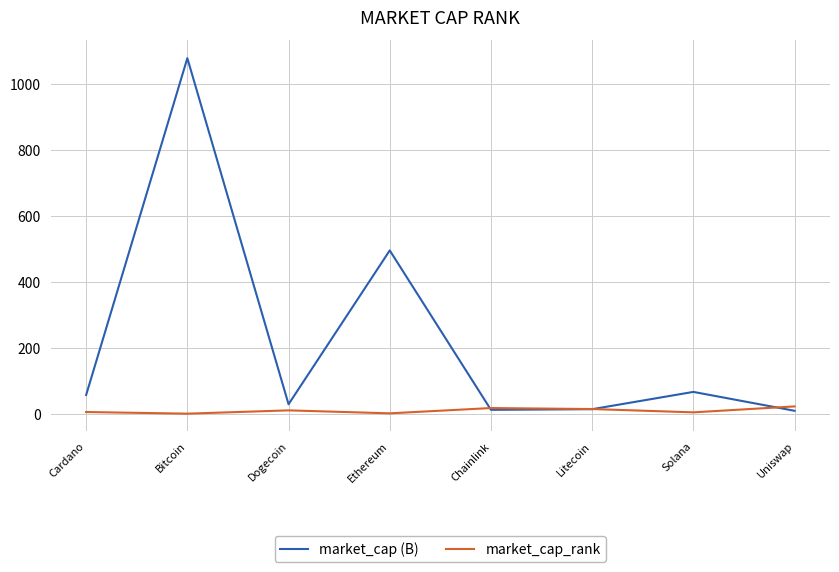

Which series changed the most between Cardano and Uniswap?

market_cap (B)